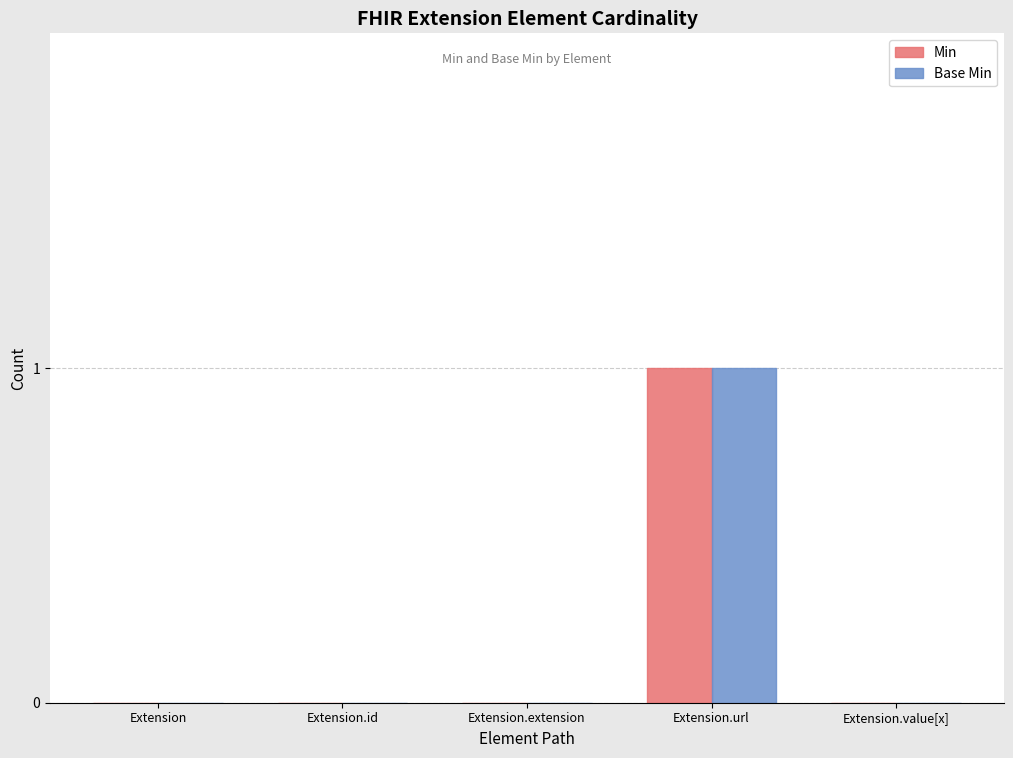

What is the sum of all Min values?

1